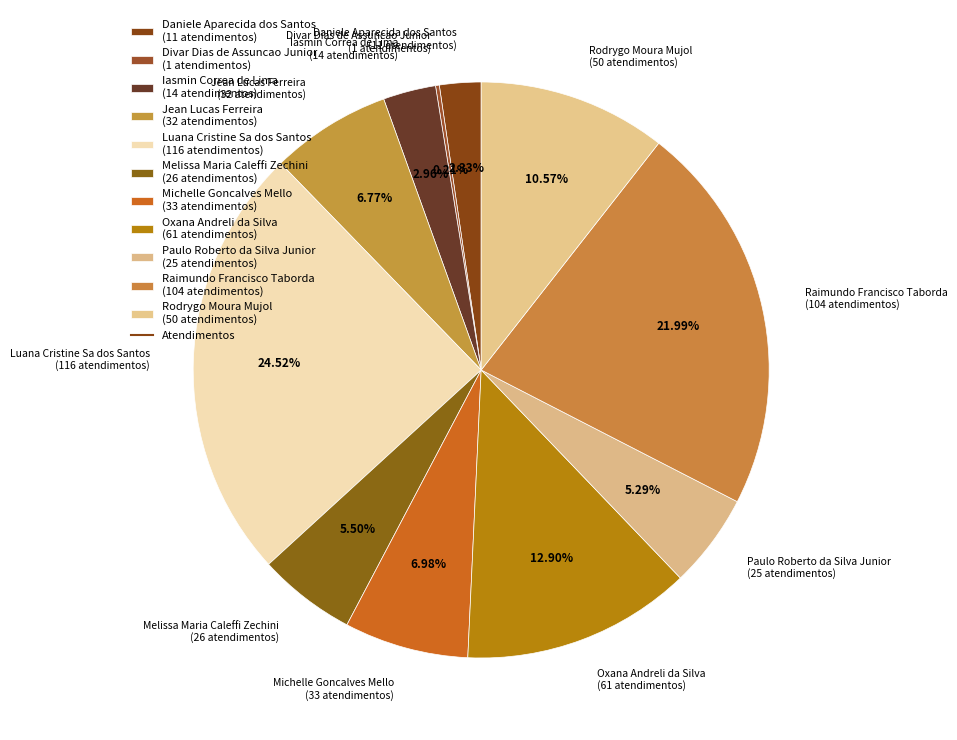

To the nearest percent, what is the average slice percentage?

9%